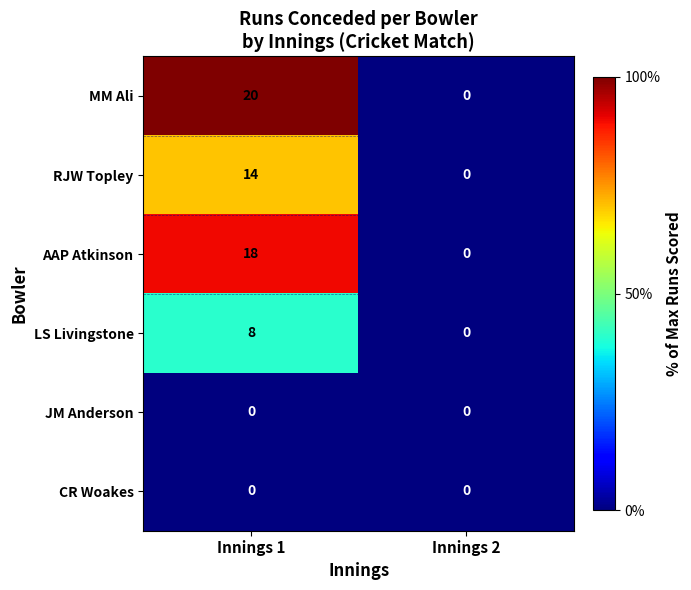

What is the difference between the highest and lowest values at Innings 1?

20